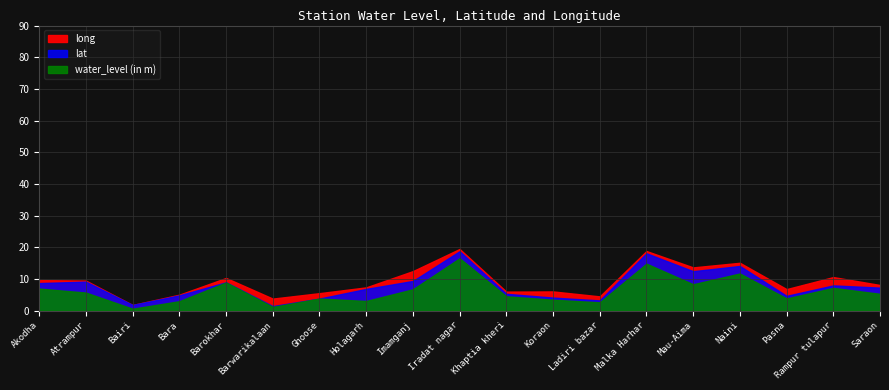

What is the sum of all water_level (in m) values?

118.7